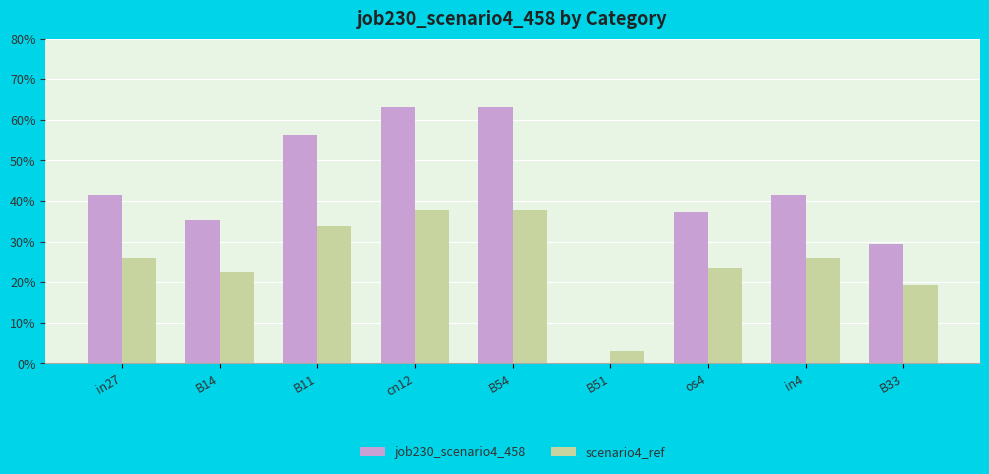

What is the difference between the maximum and second lowest values in the scenario4_ref series?

0.2